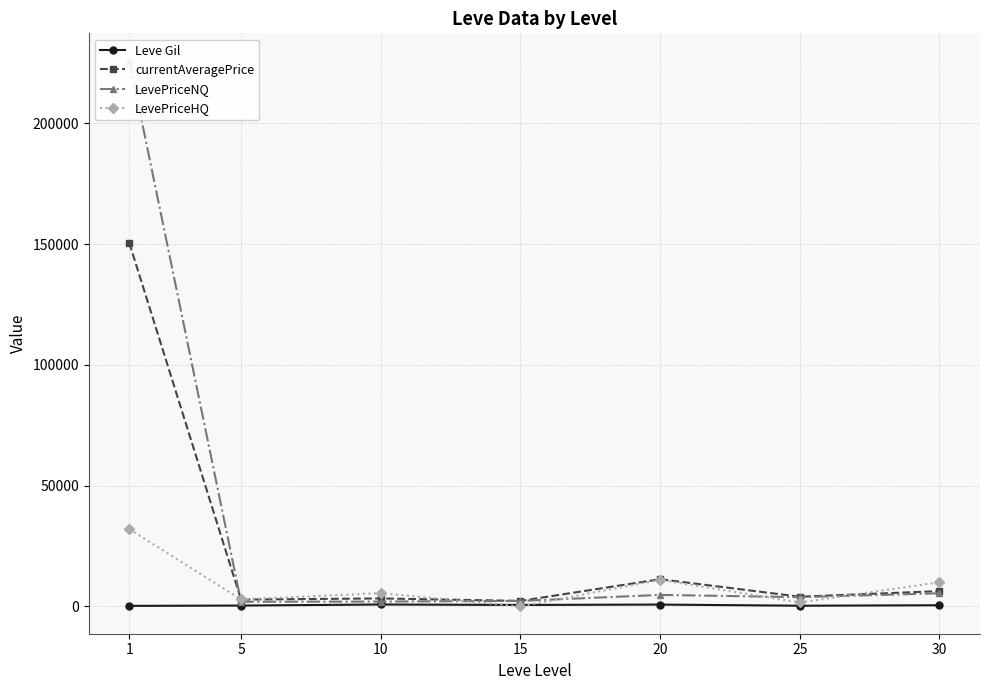

At which label is LevePriceNQ closest to 113966?

30